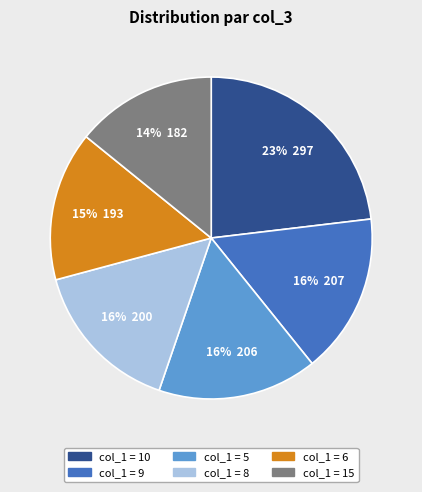

Is there any slice that represents more than half of the pie?

No